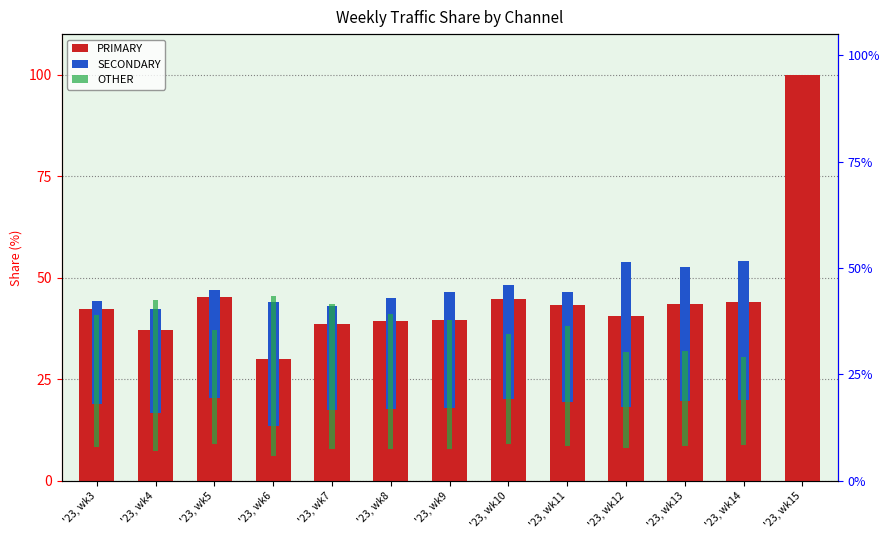

How many bars are there in total?

39